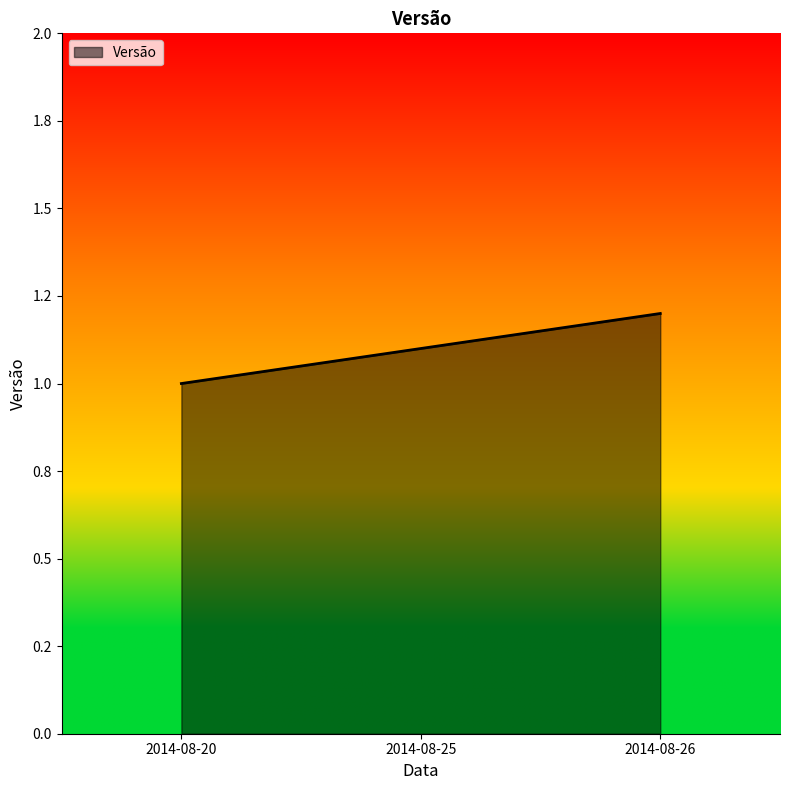

Is it true that the value at 2014-08-25 is 0.4?

False